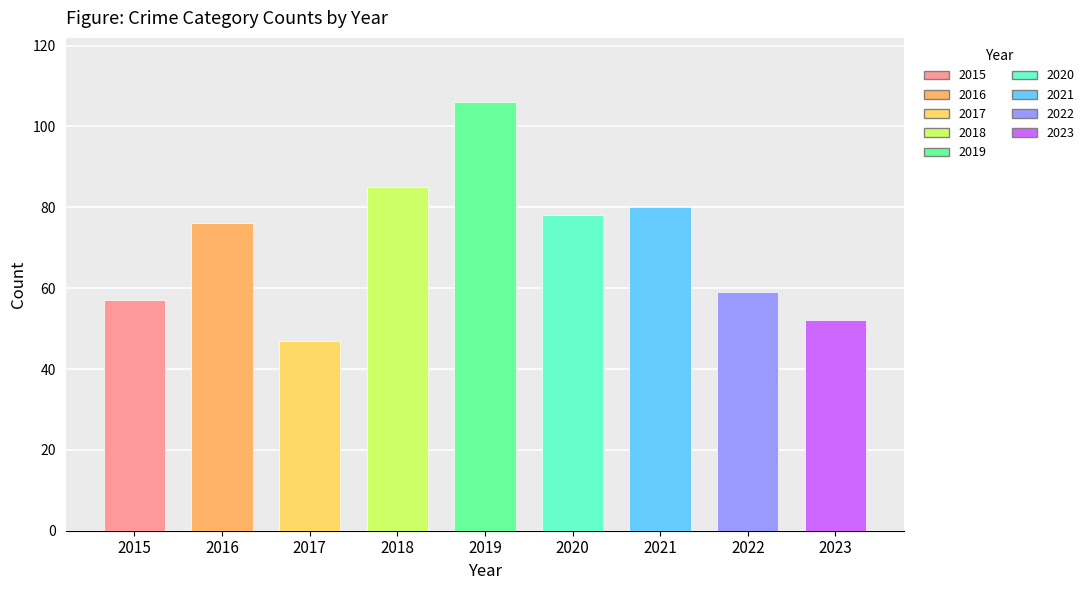

What is the value of the Total bar at the 4th from the left?

85